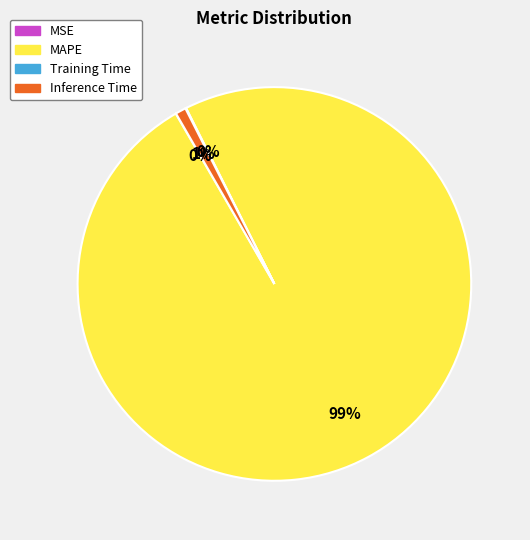

Which slice is the largest?

MAPE